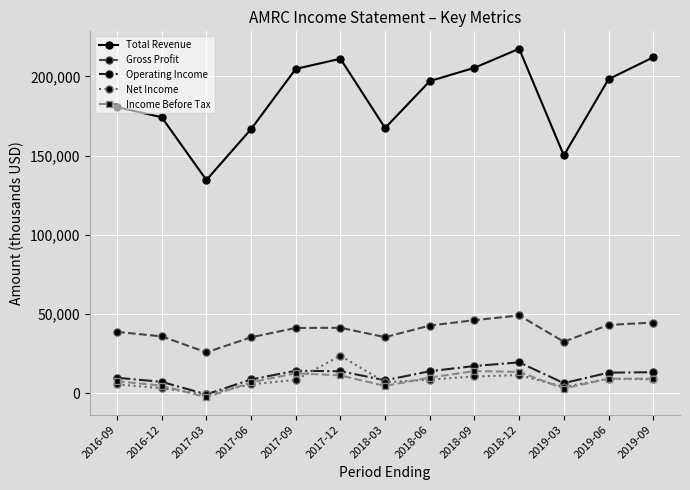

What is the minimum value shown in the chart?

-2400